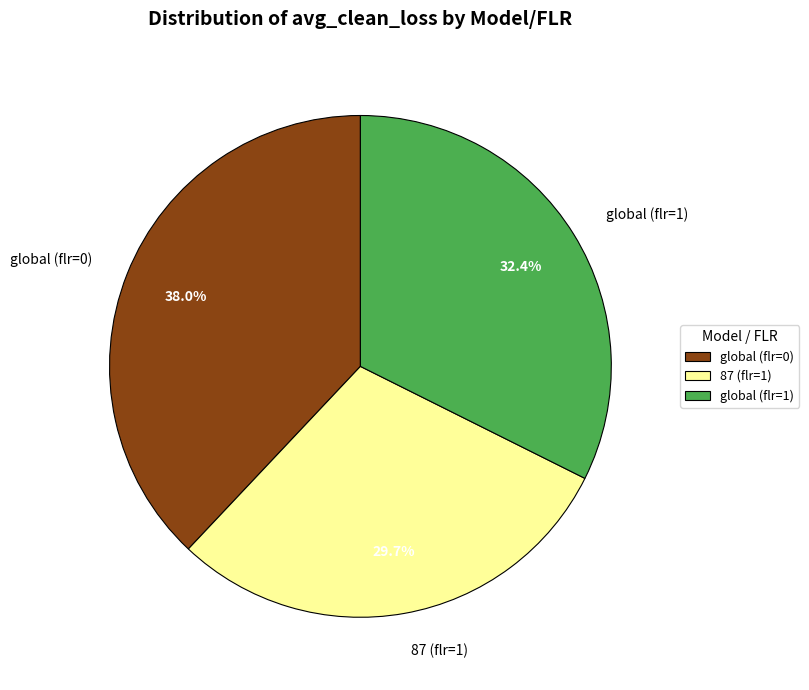

Approximately how many times larger is the value at global (flr=1) compared to global (flr=0)?

0.9